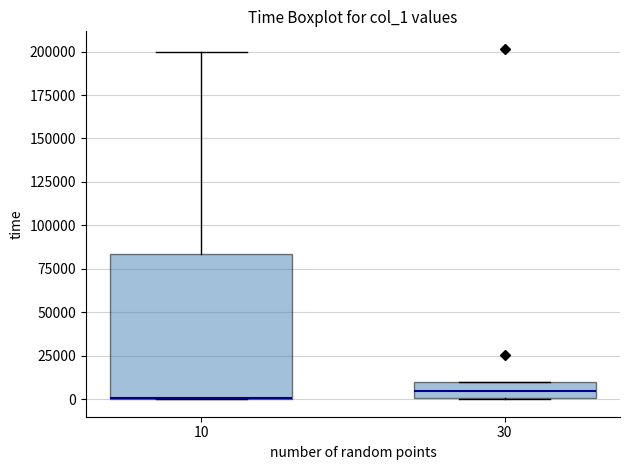

Where is the upper edge of the box at x = 30 on the y-axis? The values are not printed on the chart, so give them approximately, as read against the axis.

10000